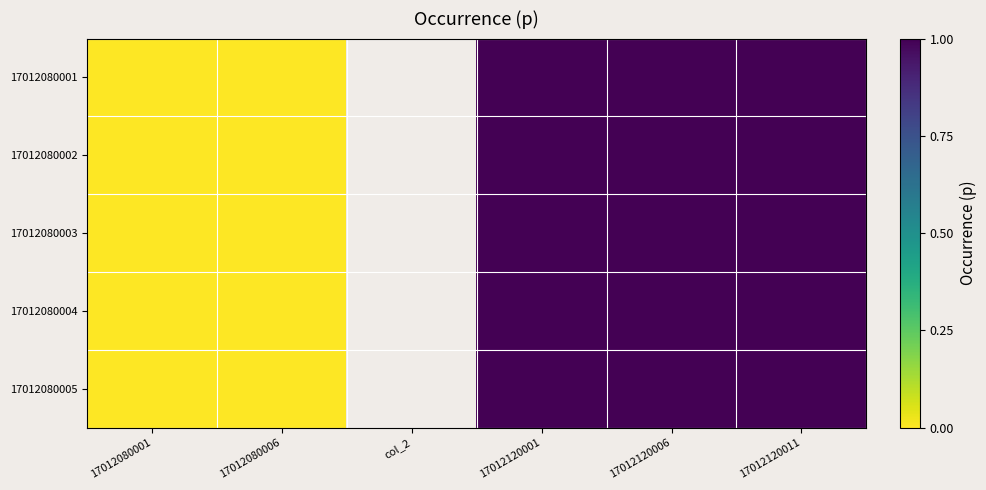

At which category is the sum across all series the highest?

17012120011